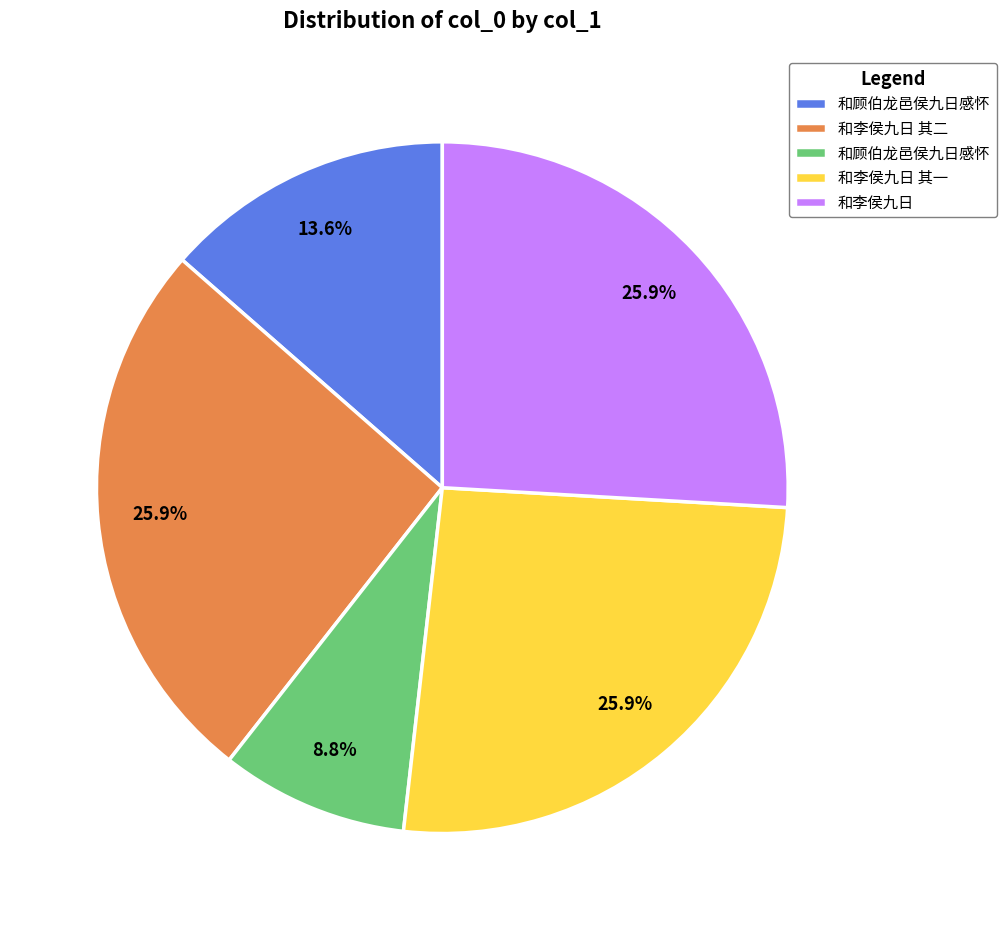

Is there any slice that represents more than half of the pie?

No